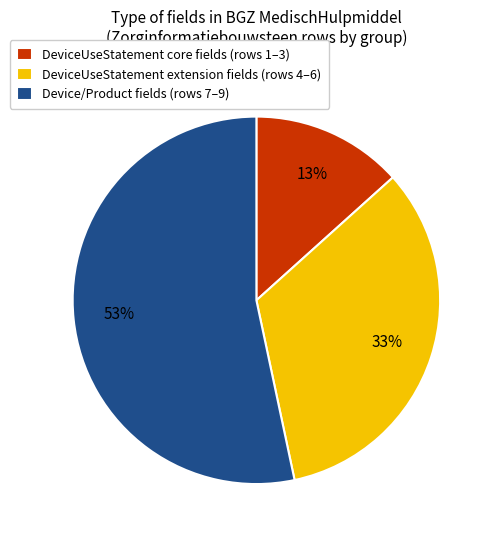

Approximately how many times larger is the value at DeviceUseStatement extension fields (rows 4–6) compared to Device/Product fields (rows 7–9)?

0.6